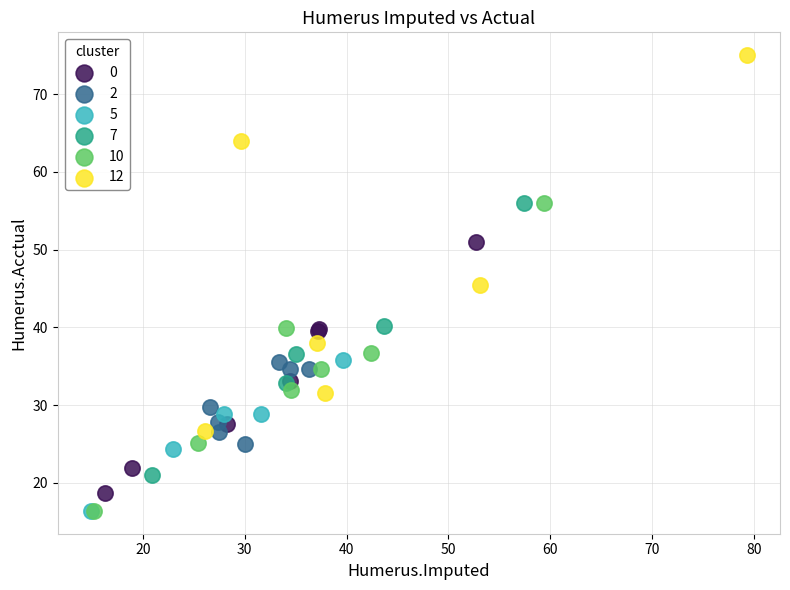

Which series has the largest Y range (max minus min)?

12